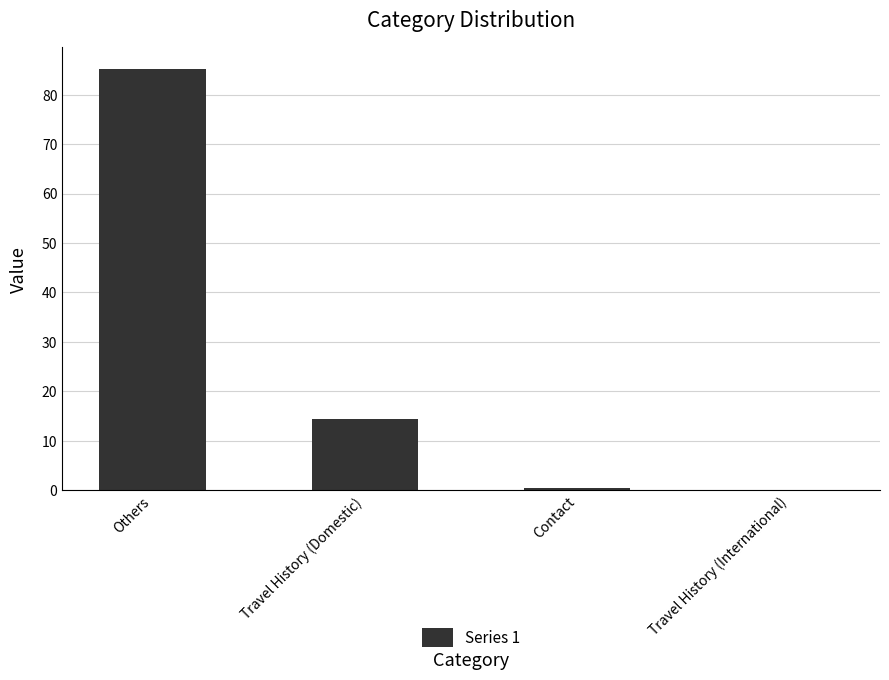

Which label corresponds to the largest value in the chart?

Others